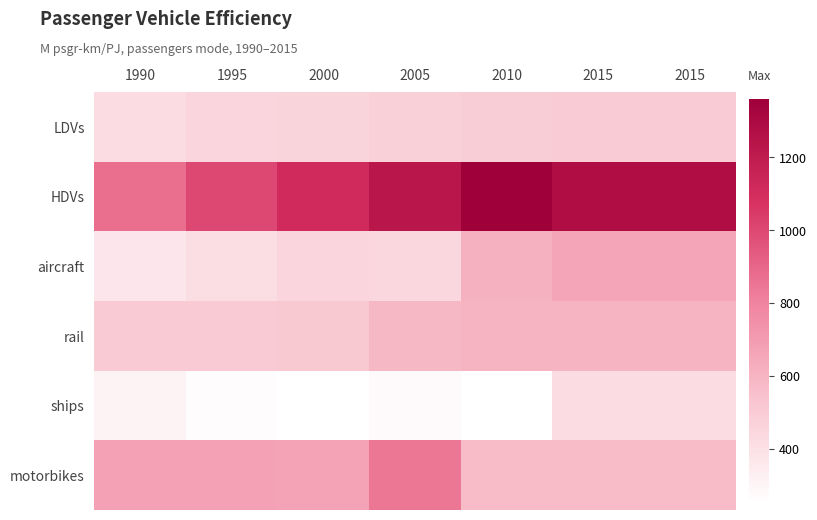

Count the number of categories in the chart.

7